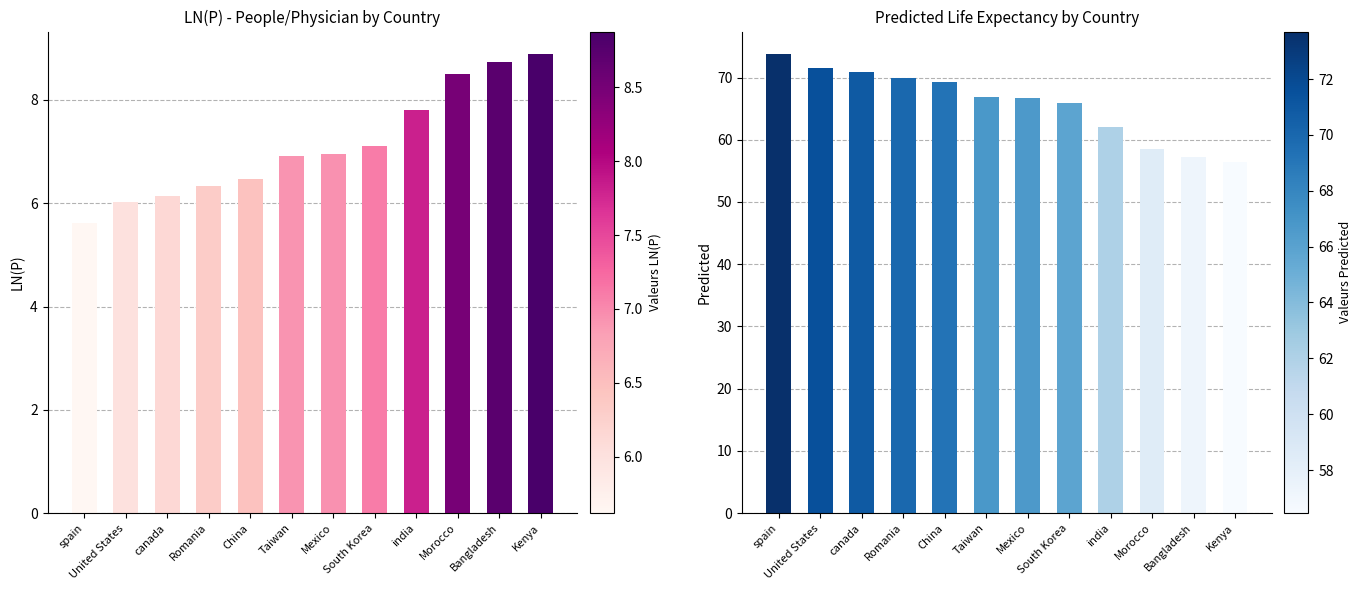

Rank the series by their average value, from lowest to highest.

LN(P), Predicted